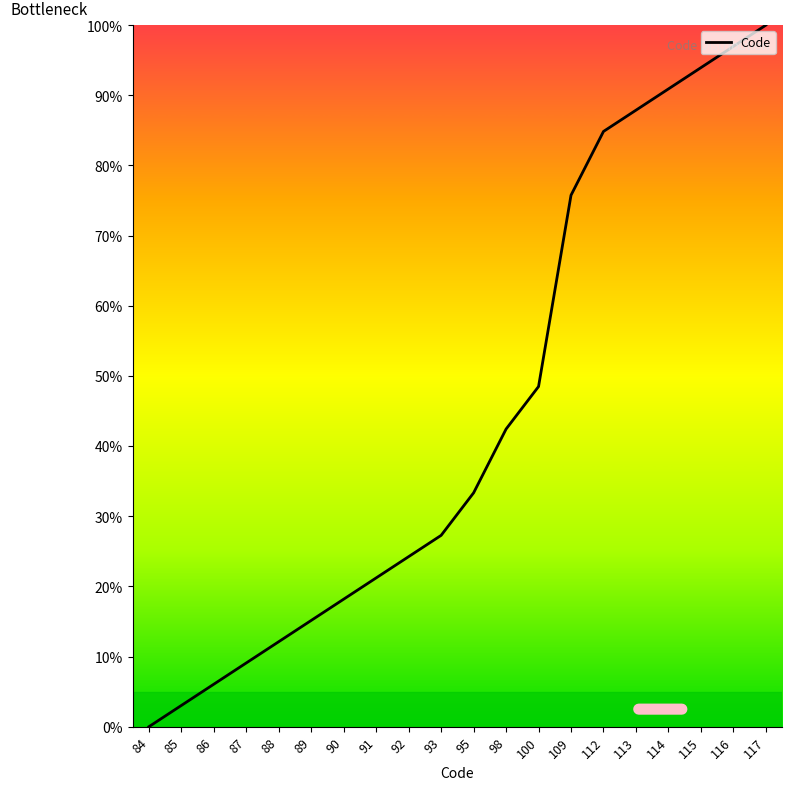

Is it true that the value at 98 is 42.4?

True